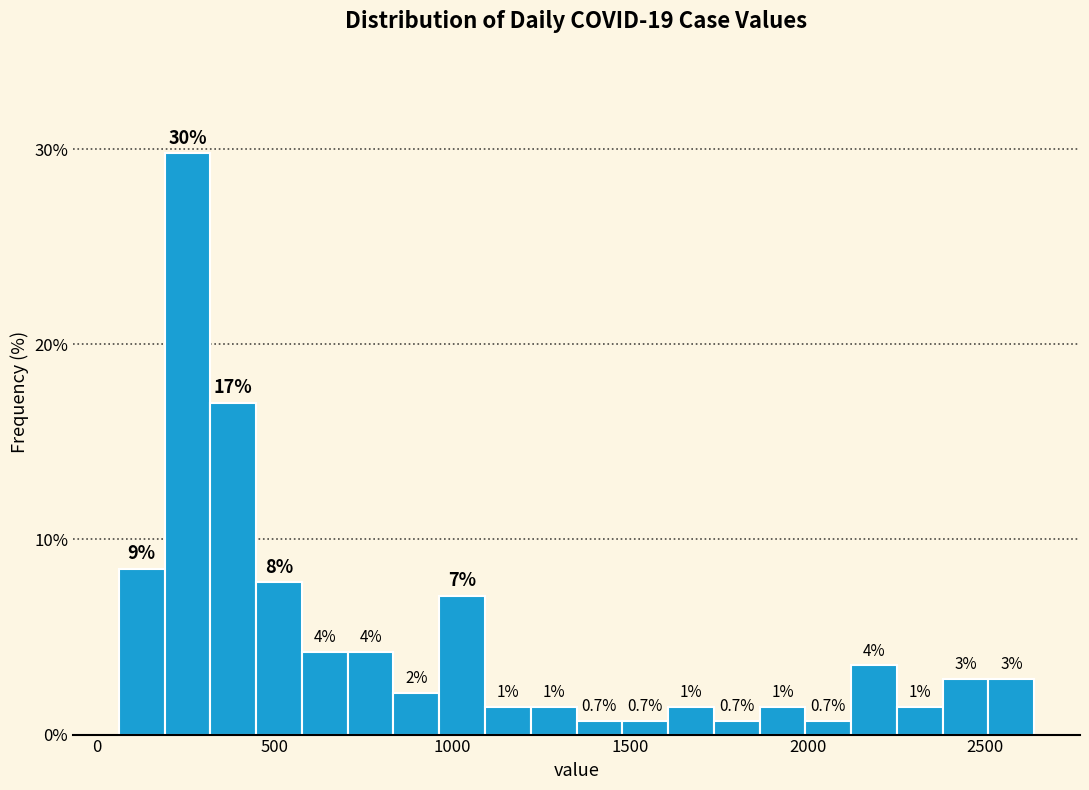

Around what value on the x-axis is the tallest bar? Give the approximate position of its centre, as read against the axis.

250